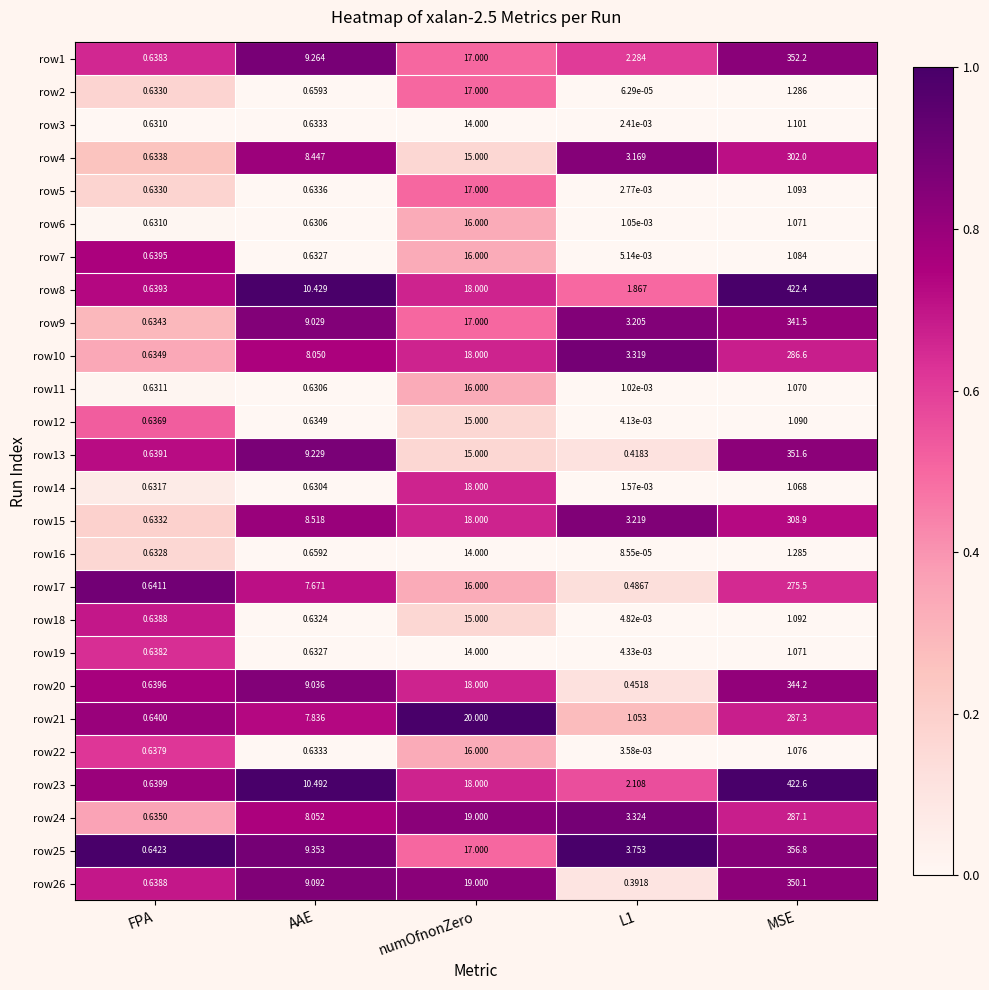

At how many categories does at least one series exceed 0?

5